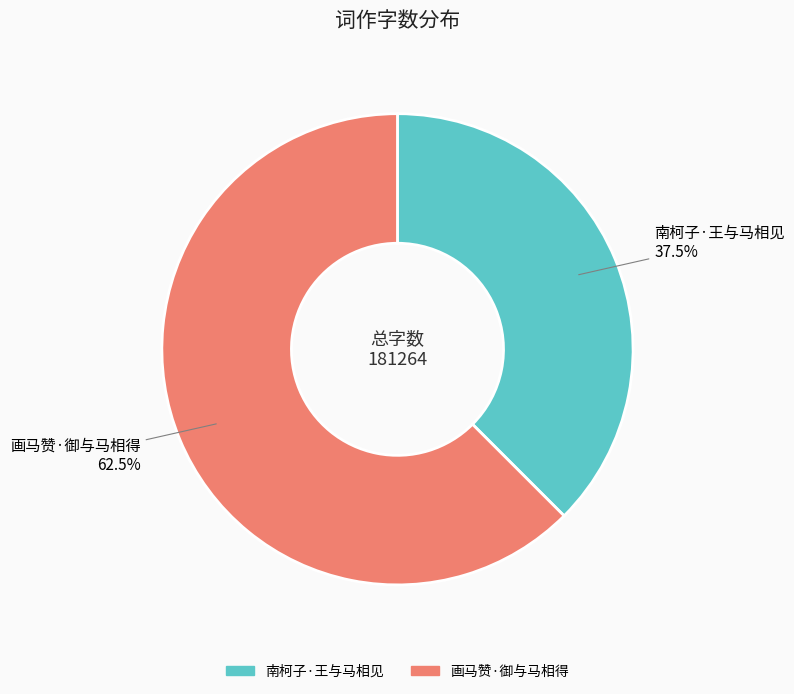

Which slice is the smallest?

南柯子·王与马相见